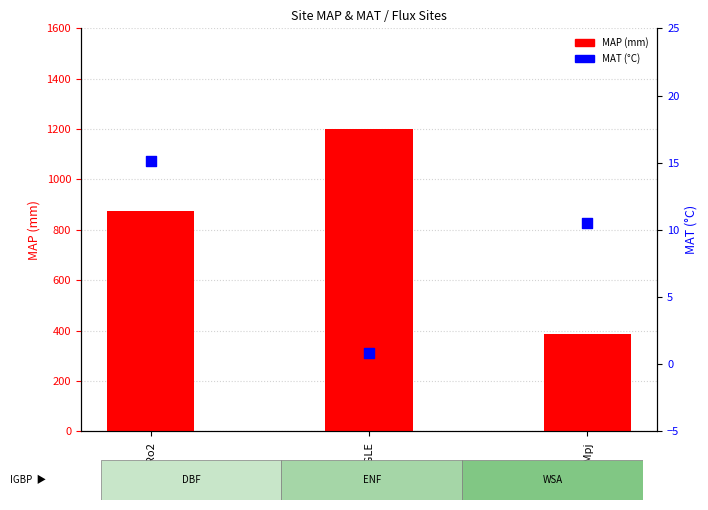

Which series contains the lowest Y value?

MAT (°C)